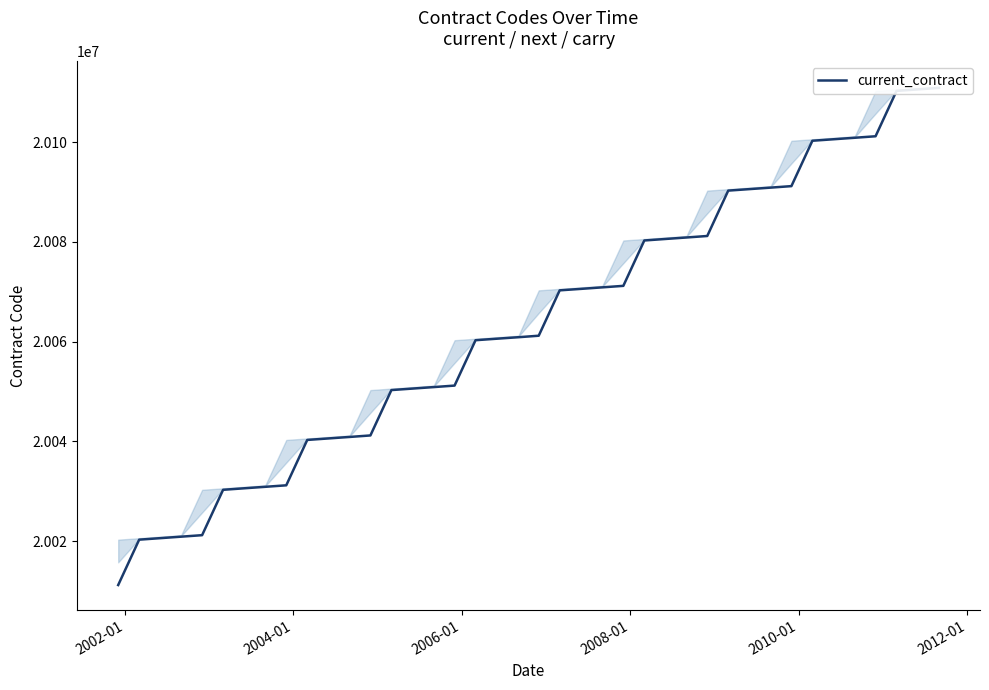

Does the chart display data point markers on the line(s)?

No